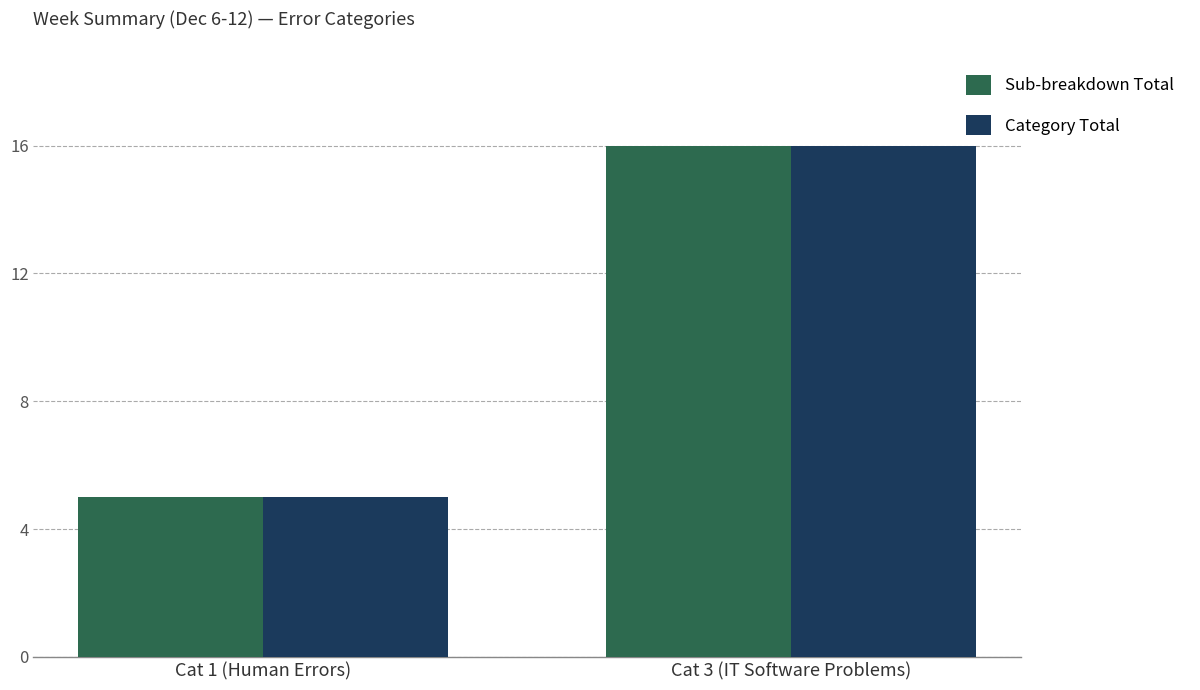

The Category Total series shows 28 at Cat 3 (IT Software Problems). True or false?

False